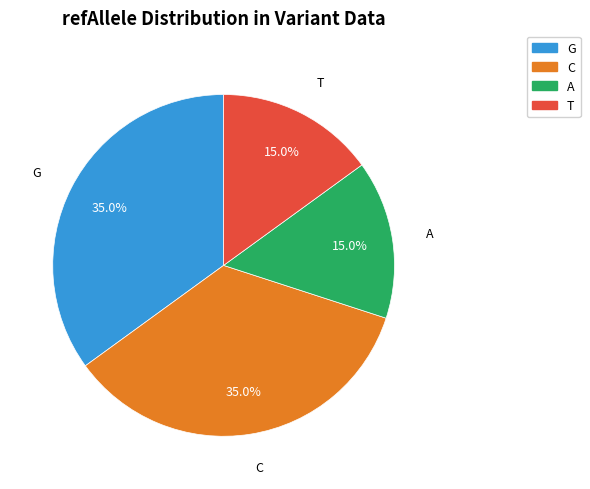

Approximately how many times larger is the value at T compared to C?

0.4